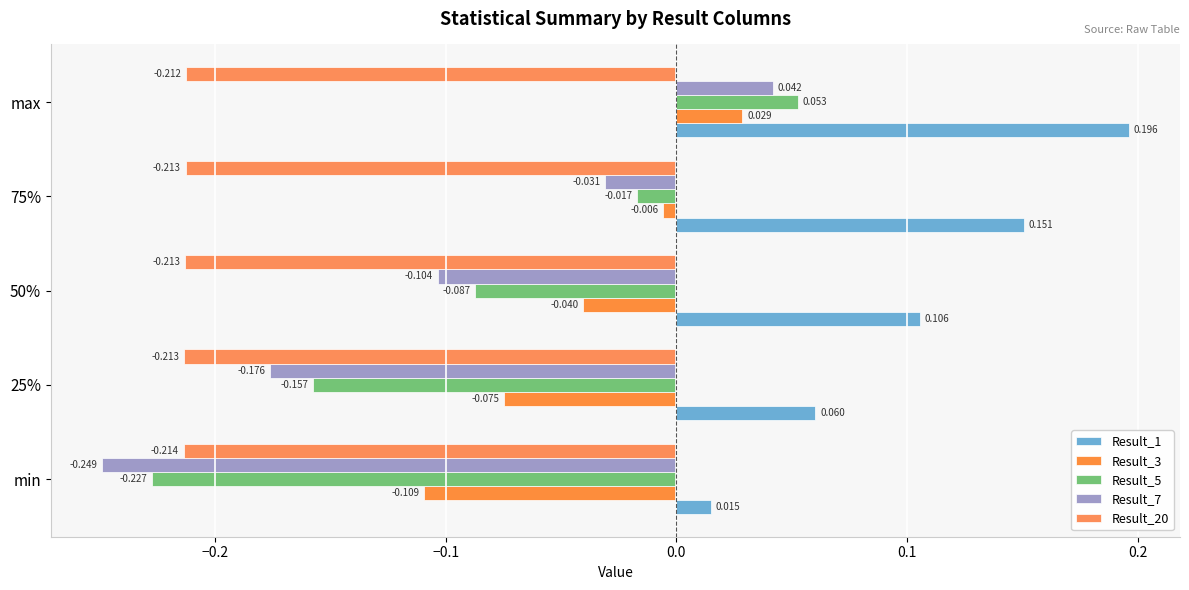

Reading right to left, transcribe all the data shown in this chart.

Result_1: 0.1=0.2	0.0=0.2	−0.1=0.1	−0.2=0.1	−0.3=0.0
Result_3: 0.1=0.0	0.0=-0.0	−0.1=-0.0	−0.2=-0.1	−0.3=-0.1
Result_5: 0.1=0.1	0.0=-0.0	−0.1=-0.1	−0.2=-0.2	−0.3=-0.2
Result_7: 0.1=0.0	0.0=-0.0	−0.1=-0.1	−0.2=-0.2	−0.3=-0.2
Result_20: 0.1=-0.2	0.0=-0.2	−0.1=-0.2	−0.2=-0.2	−0.3=-0.2